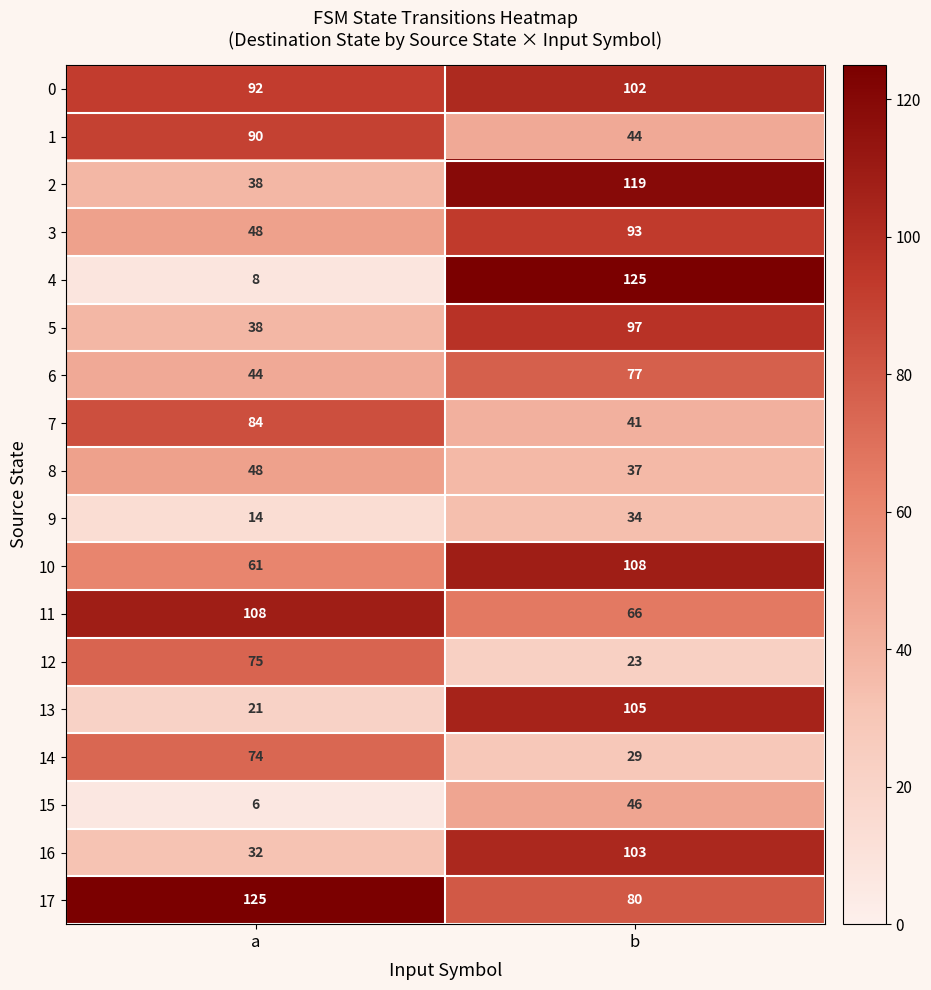

At which label is 3 closest to 70?

a